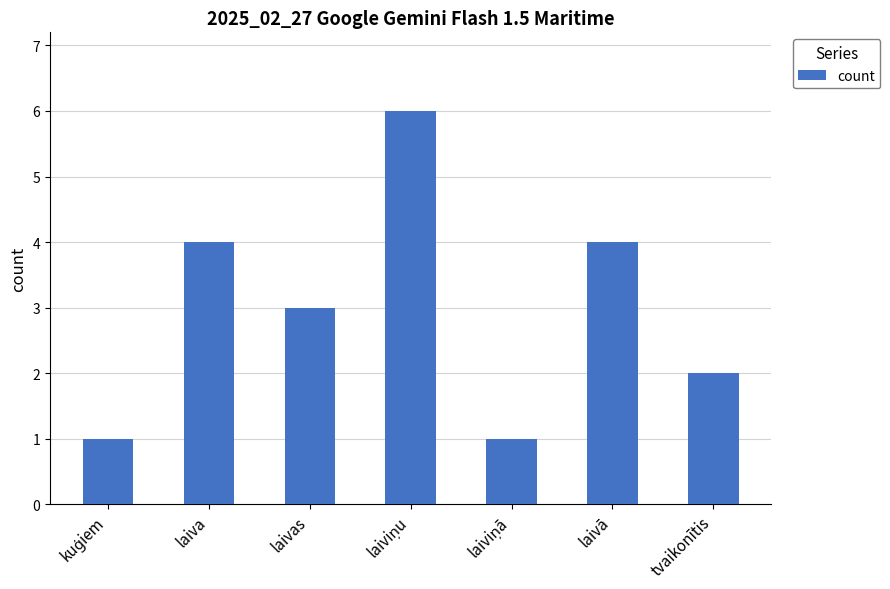

What is the average value?

3